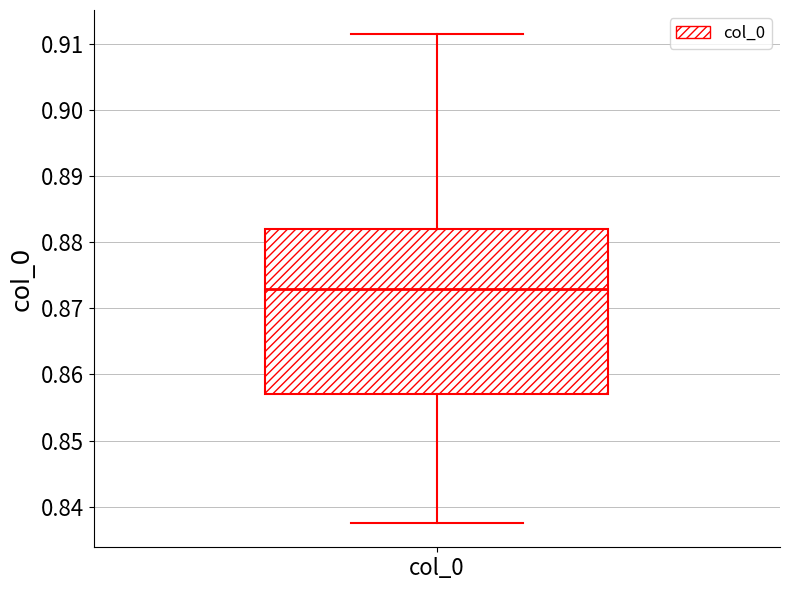

Read this box plot against the y-axis: the position of the median line, the range covered by the box, and the ends of both whiskers. The values are not printed on the chart, so give them approximately, as read against the axis.

median 0.873, box 0.857 to 0.882, whiskers 0.838 to 0.911